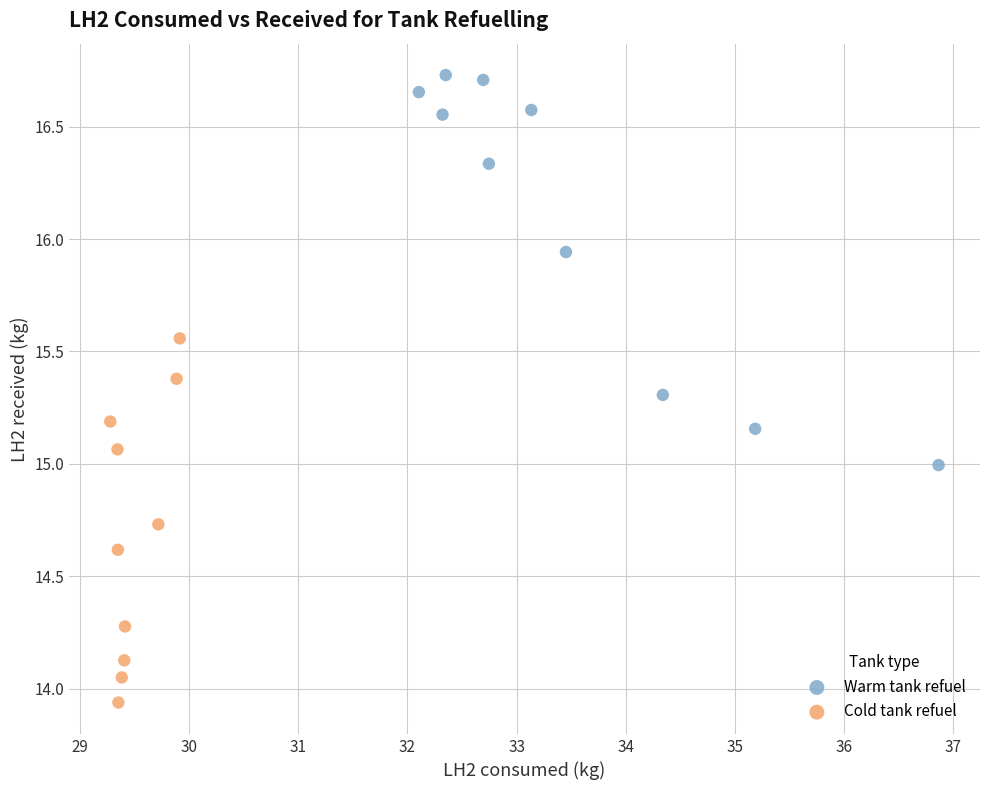

Which series contains the lowest Y value?

Cold tank refuel